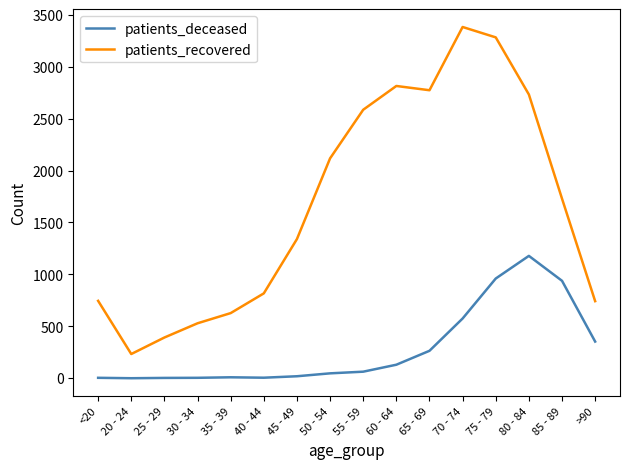

Which series has the largest range (max minus min)?

patients_recovered